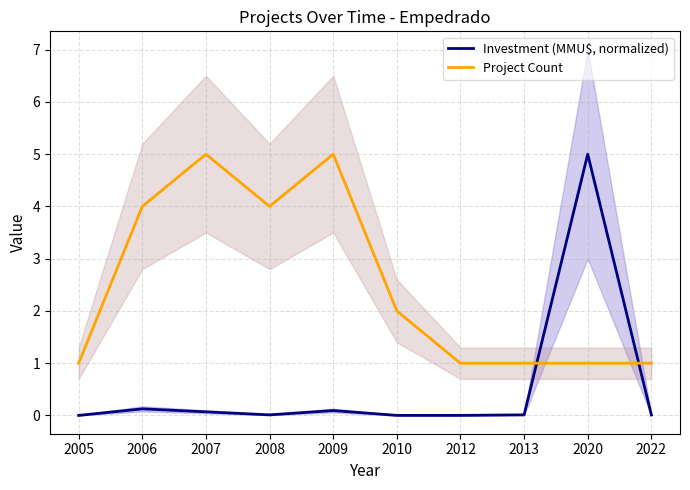

Reading left to right, extract all data points from this chart.

Investment (MMU$, normalized): 2005=0.0	2006=0.1	2007=0.1	2008=0.0	2009=0.1	2010=0.0	2012=0.0	2013=0.0	2020=5.0	2022=0.0
Project Count: 2005=1.0	2006=4.0	2007=5.0	2008=4.0	2009=5.0	2010=2.0	2012=1.0	2013=1.0	2020=1.0	2022=1.0